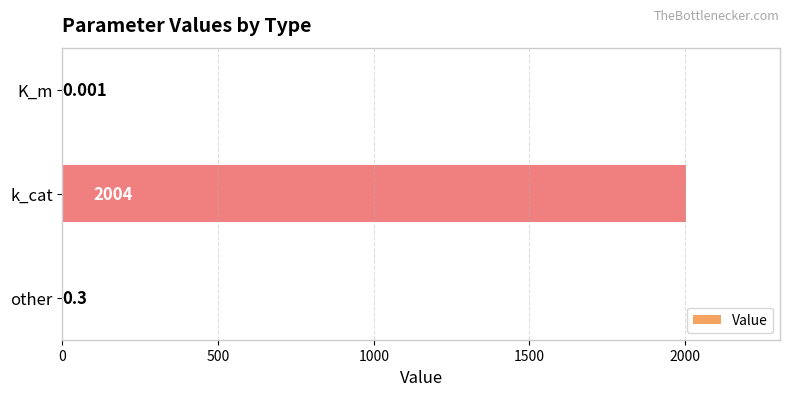

Which category has the highest value across all series?

k_cat